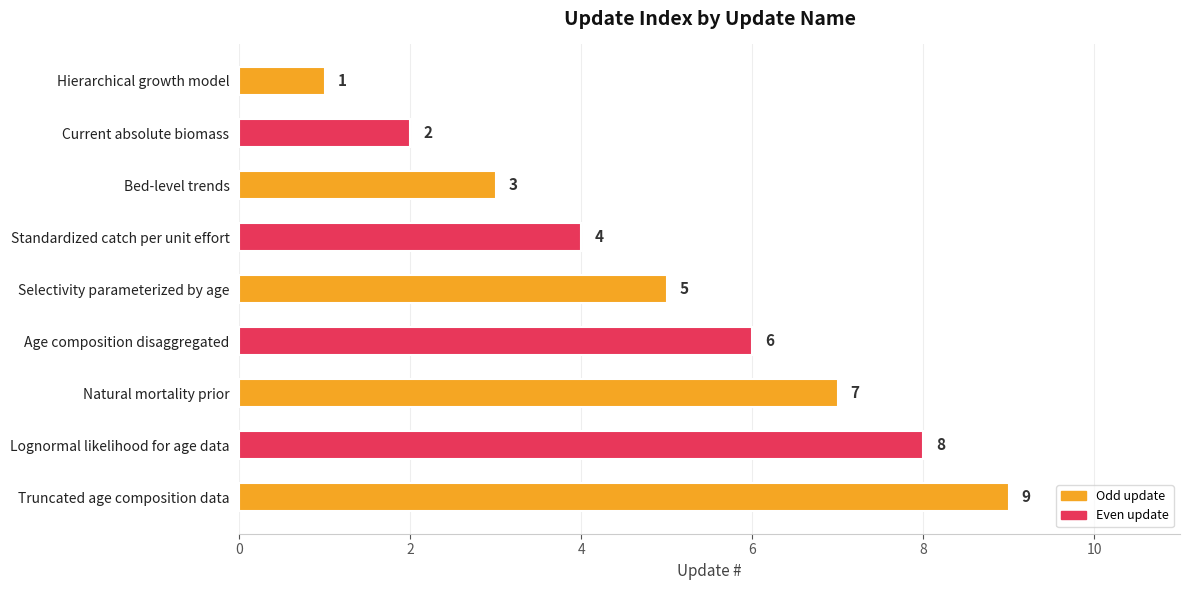

Between Natural mortality prior and Standardized catch per unit effort, which is larger?

Natural mortality prior